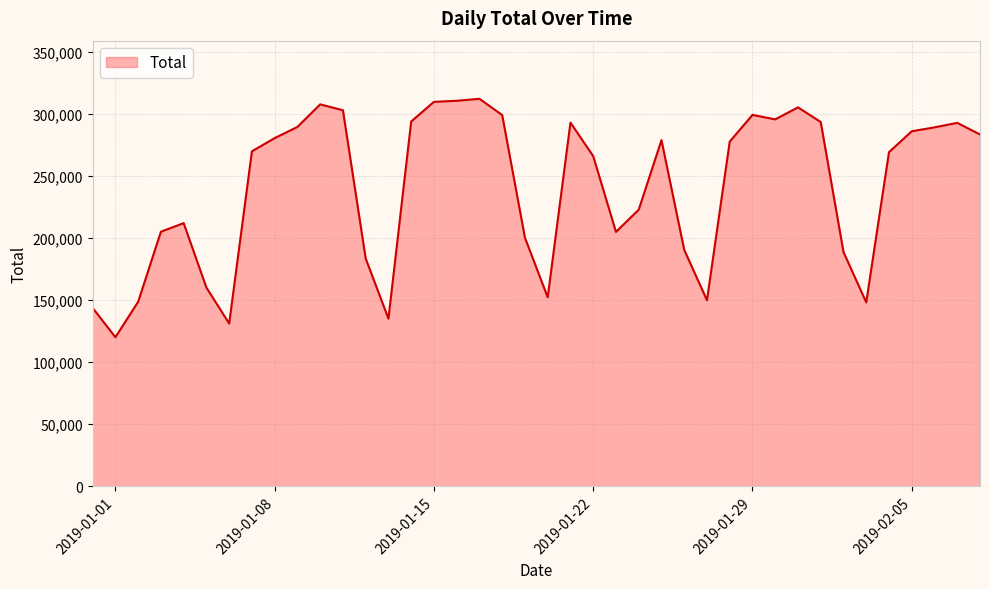

What is the minimum value shown in the chart?

120007